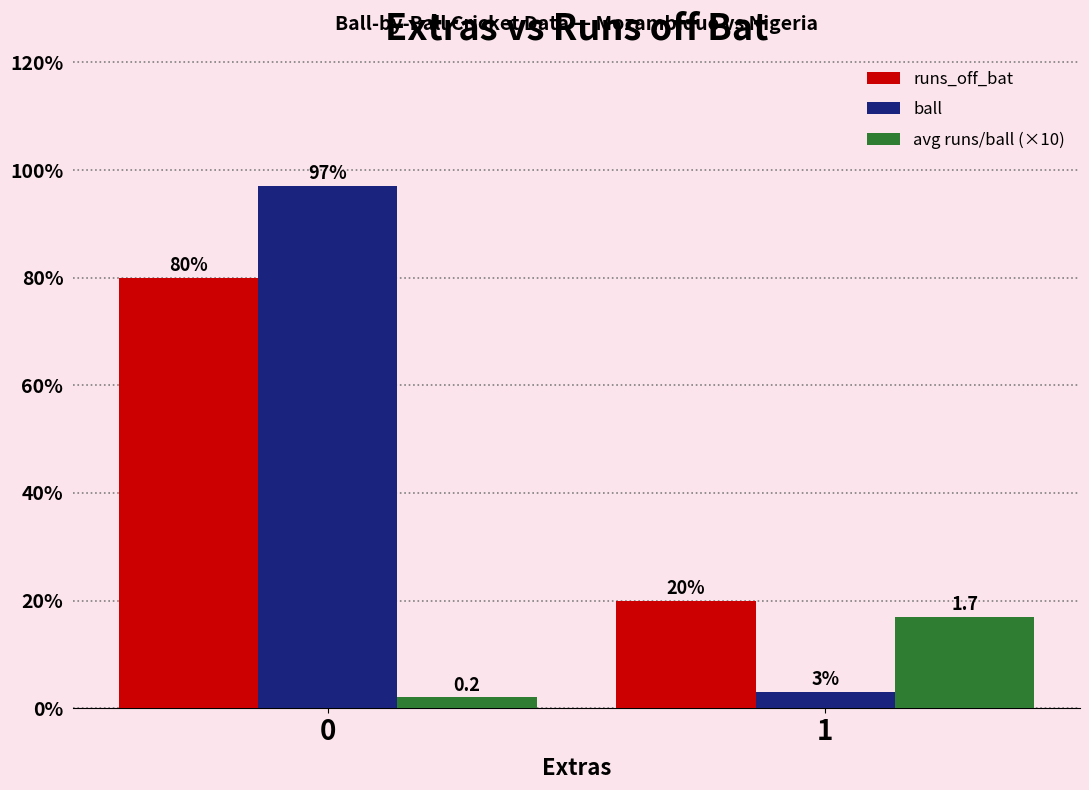

Count the number of data series in this chart.

3